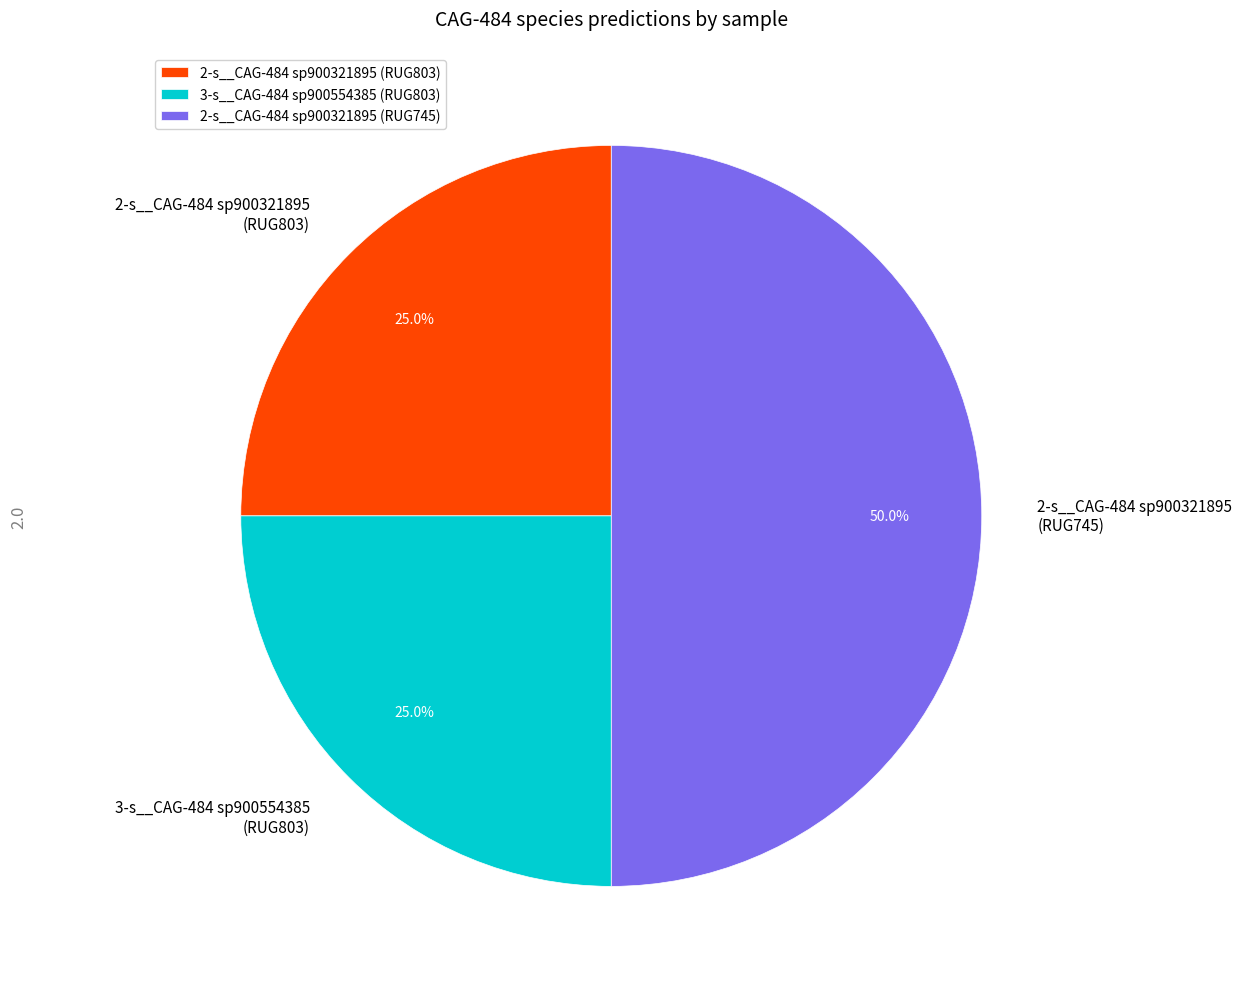

Is 3-s__CAG-484 sp900554385 (RUG803) the majority of the pie?

No